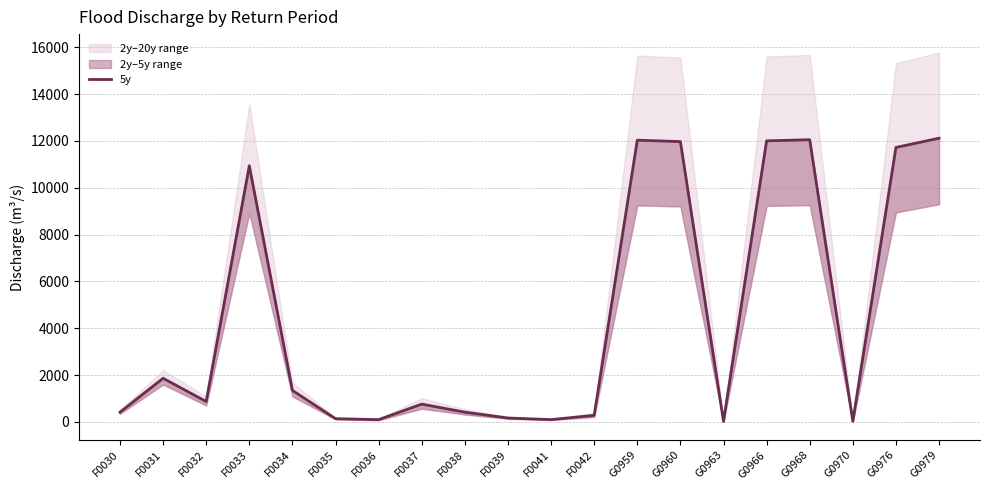

Does the chart display data point markers on the line(s)?

No